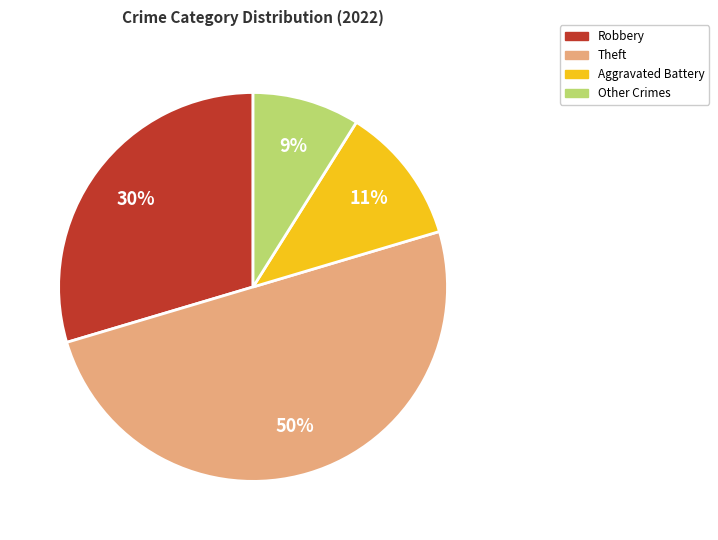

Approximately how many times larger is the value at Other Crimes compared to Aggravated Battery?

0.8